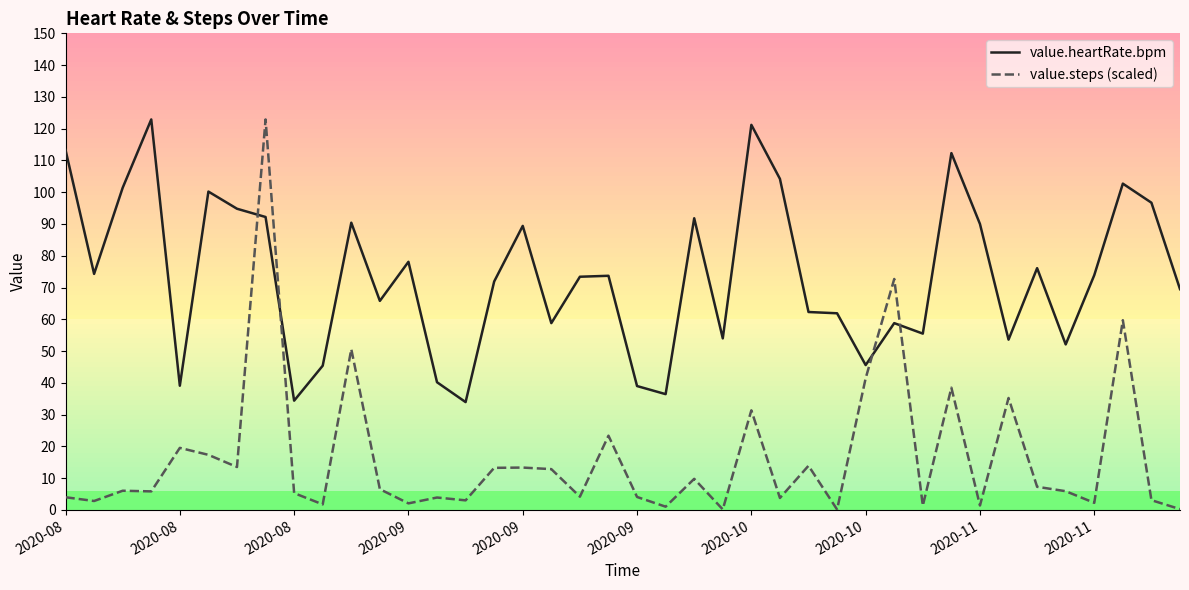

What is the sum of all value.heartRate.bpm values?

2951.3